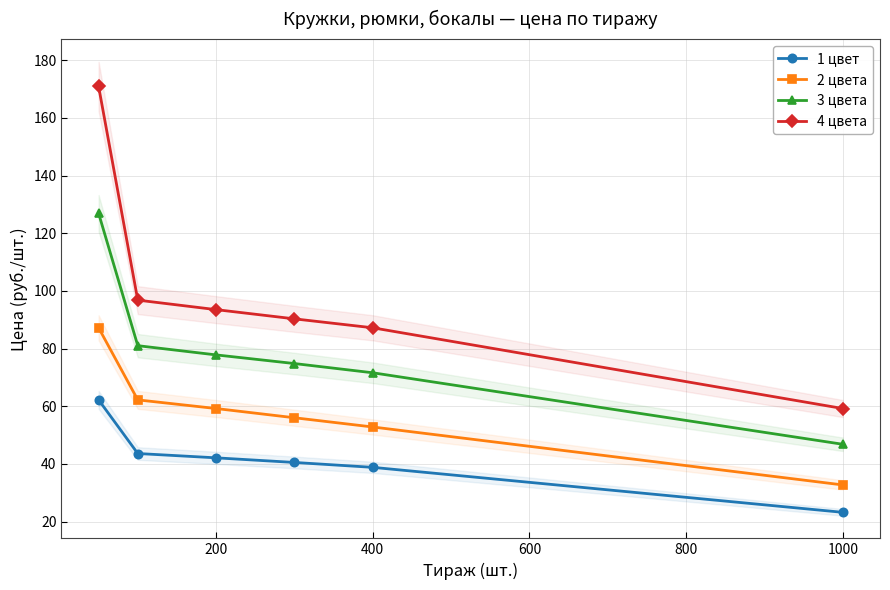

What is the difference between the 4 цвета values at 400 and 200?

6.3